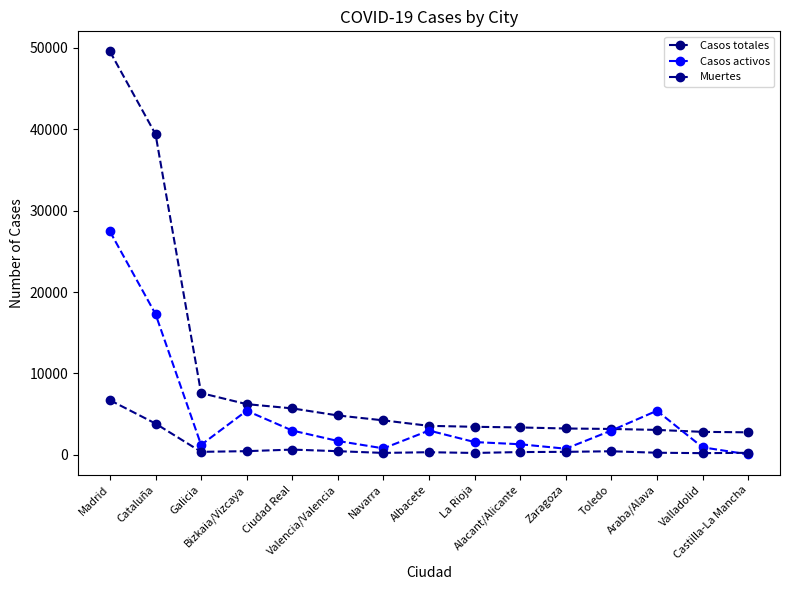

What are all the series names shown in the legend?

Casos totales, Casos activos, Muertes